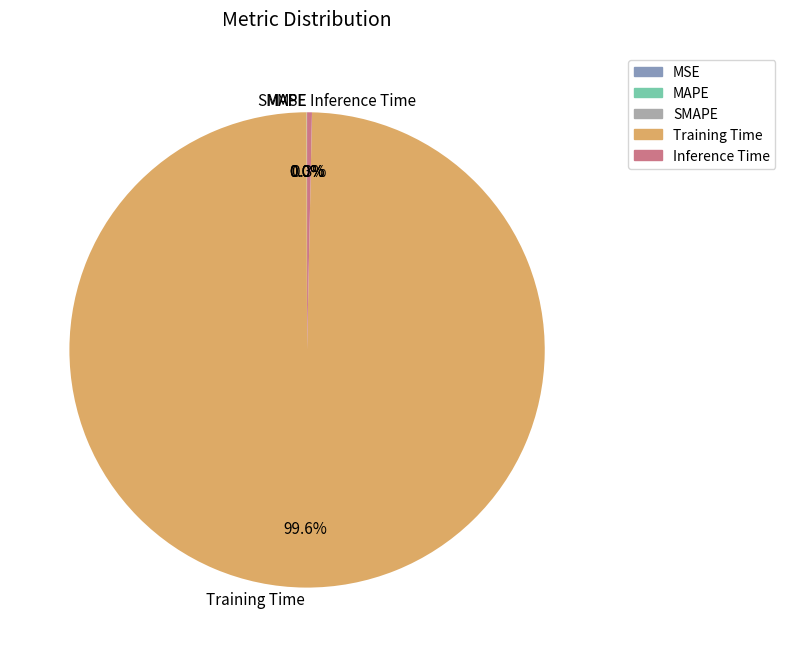

Is there a majority slice in this chart?

Yes